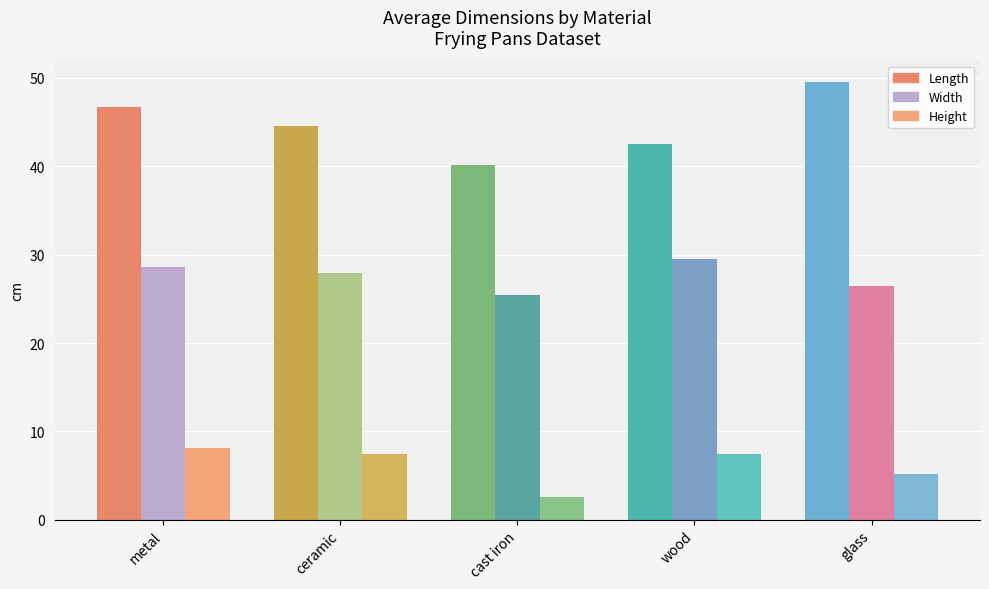

The Width series shows 7.1 at metal. True or false?

False